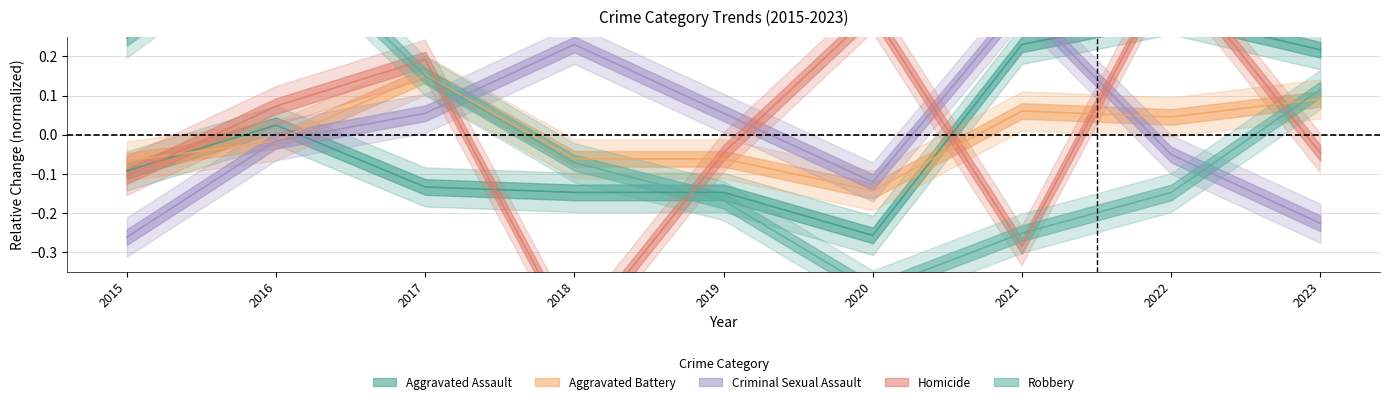

Reading left to right, what are all the values shown in this chart?

Aggravated Assault: -0.1	0.0	-0.1	-0.1	-0.1	-0.3	0.2	0.3	0.2
Aggravated Battery: -0.1	-0.0	0.2	-0.1	-0.1	-0.1	0.1	0.0	0.1
Criminal Sexual Assault: -0.3	-0.0	0.1	0.2	0.1	-0.1	0.3	-0.1	-0.2
Homicide: -0.1	0.1	0.2	-0.5	-0.0	0.3	-0.3	0.4	-0.0
Robbery: 0.2	0.5	0.2	-0.1	-0.2	-0.4	-0.3	-0.1	0.1